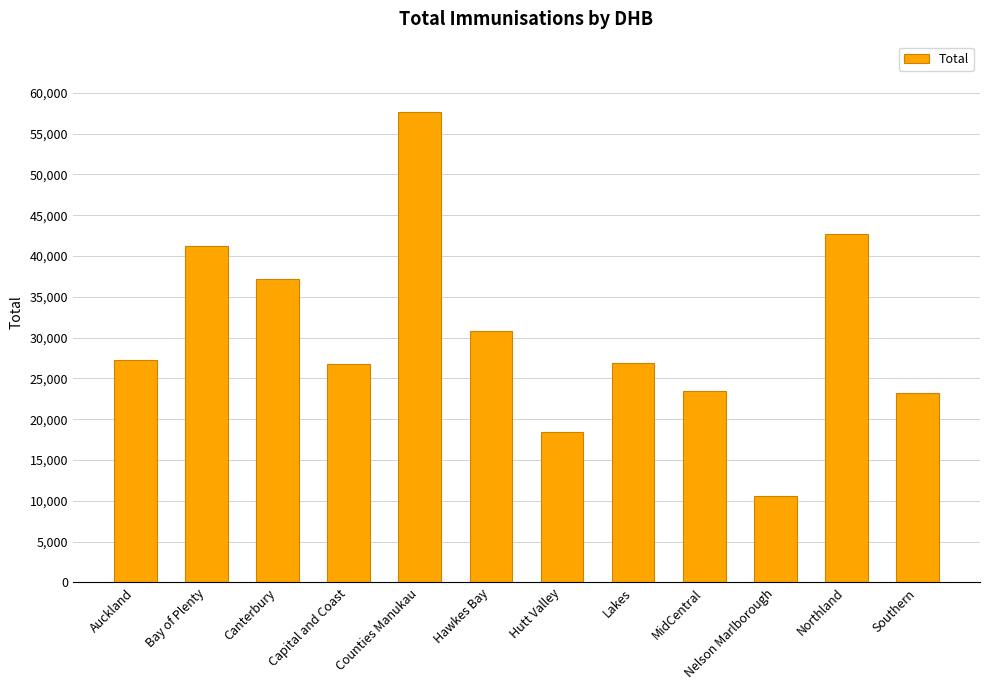

What is the change in value from Canterbury to Counties Manukau?

+20392